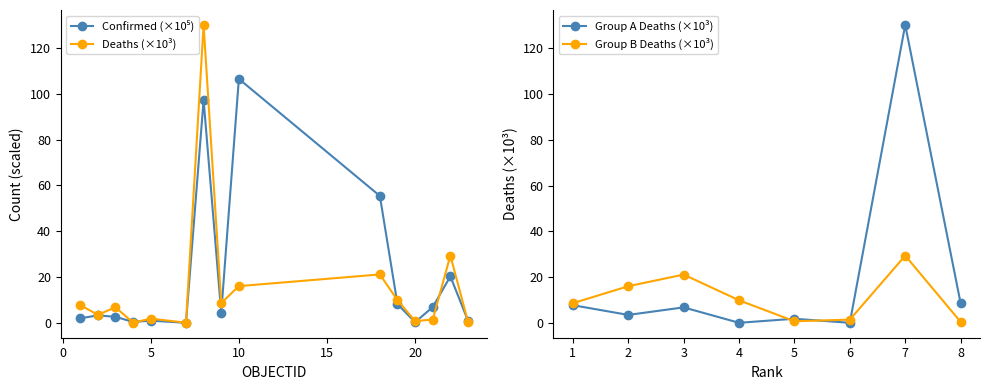

How many lines are shown in the chart?

2